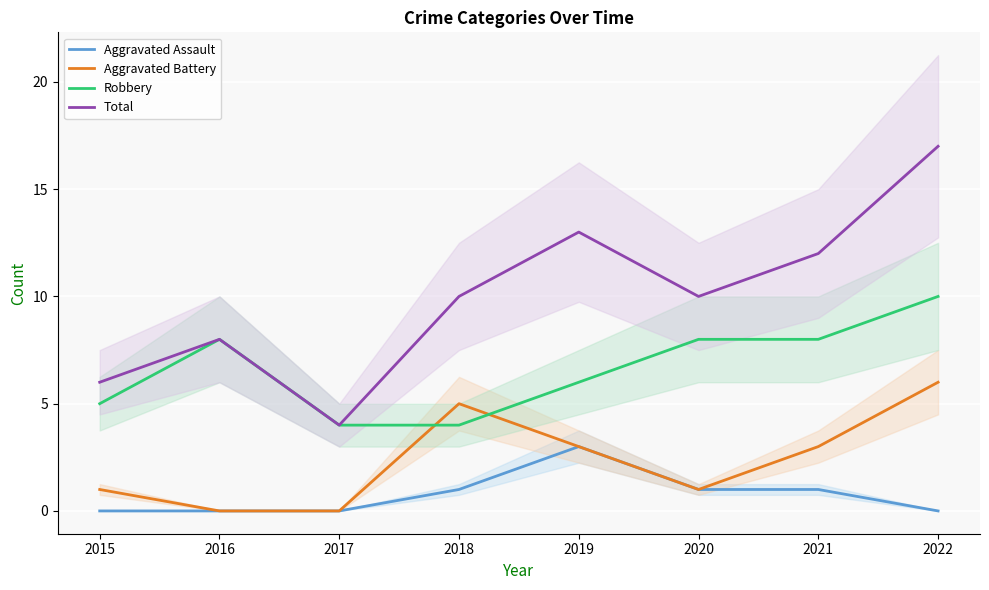

What is the approximate value of Total at 2020, to the nearest 10?

10